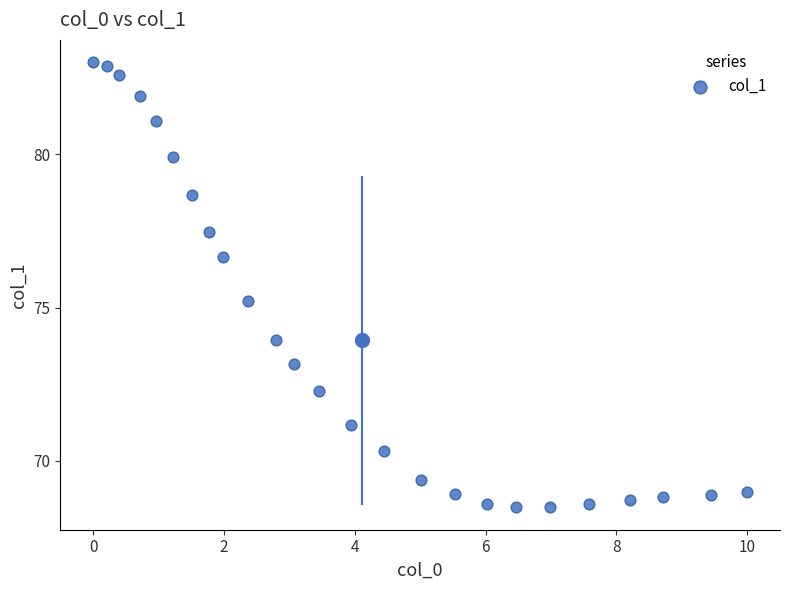

What is the range of Y values (max minus min)?

14.5